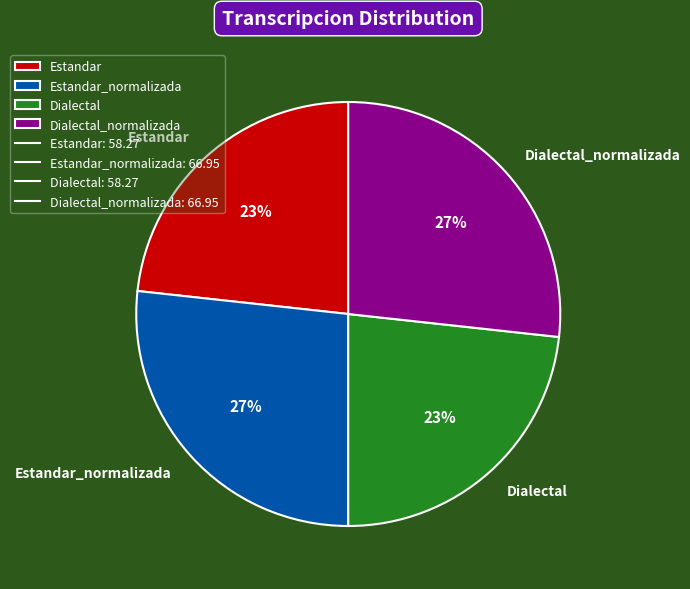

Between Estandar and Dialectal_normalizada, which is larger?

Dialectal_normalizada